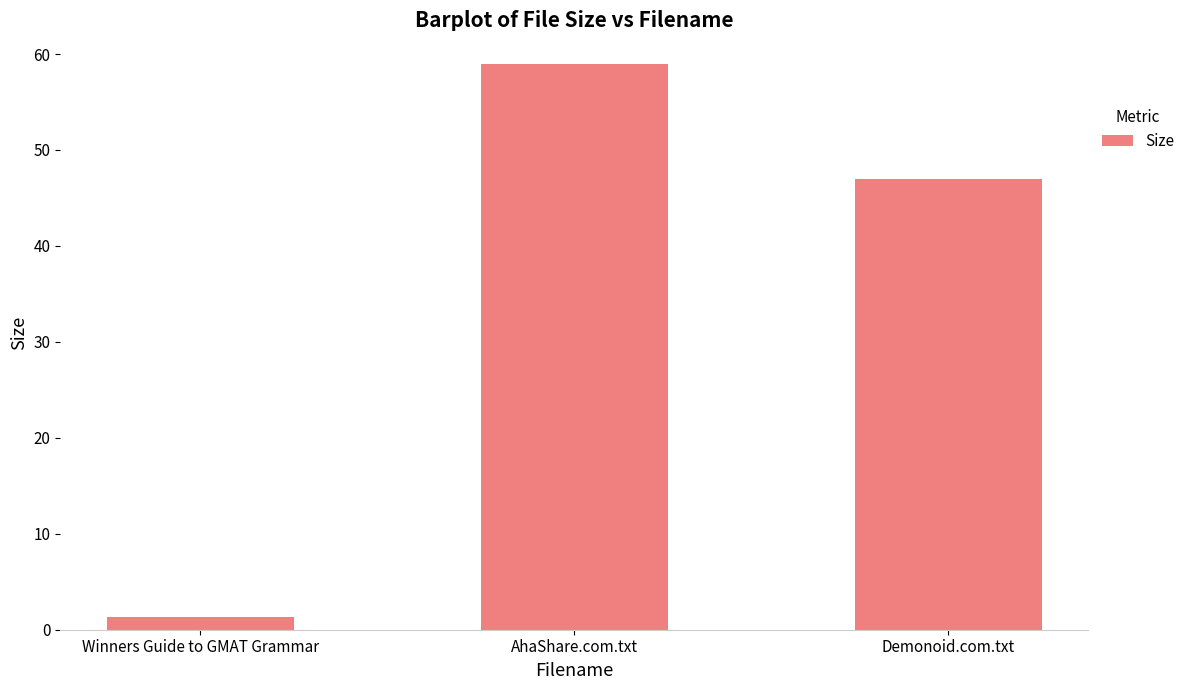

Reading left to right, list all the values displayed in this chart.

Winners Guide to GMAT Grammar=1.3	AhaShare.com.txt=59.0	Demonoid.com.txt=47.0